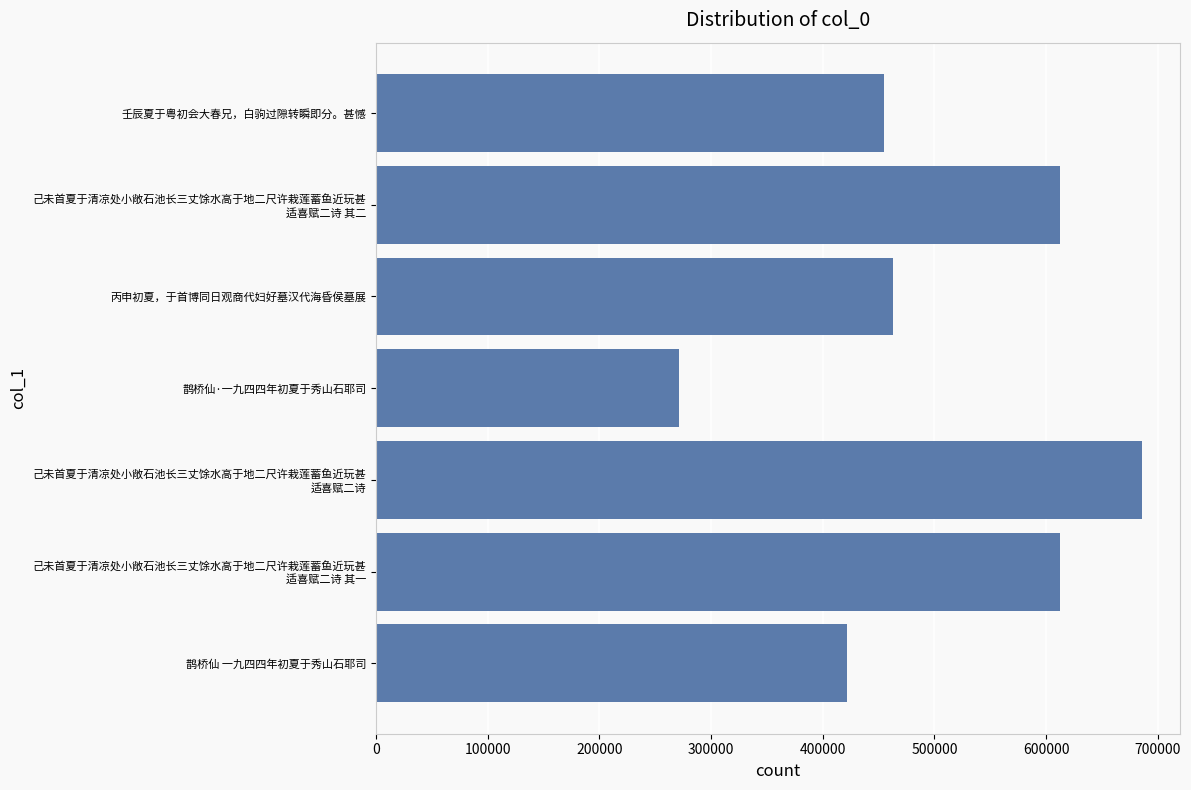

Are the bars grouped side by side (vs. stacked)?

No